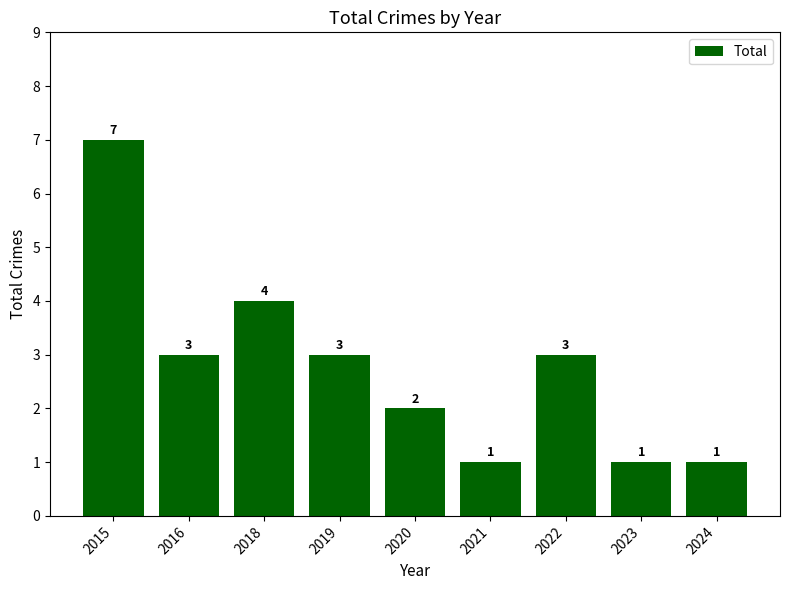

What is the value of the 4th bar from the left?

3